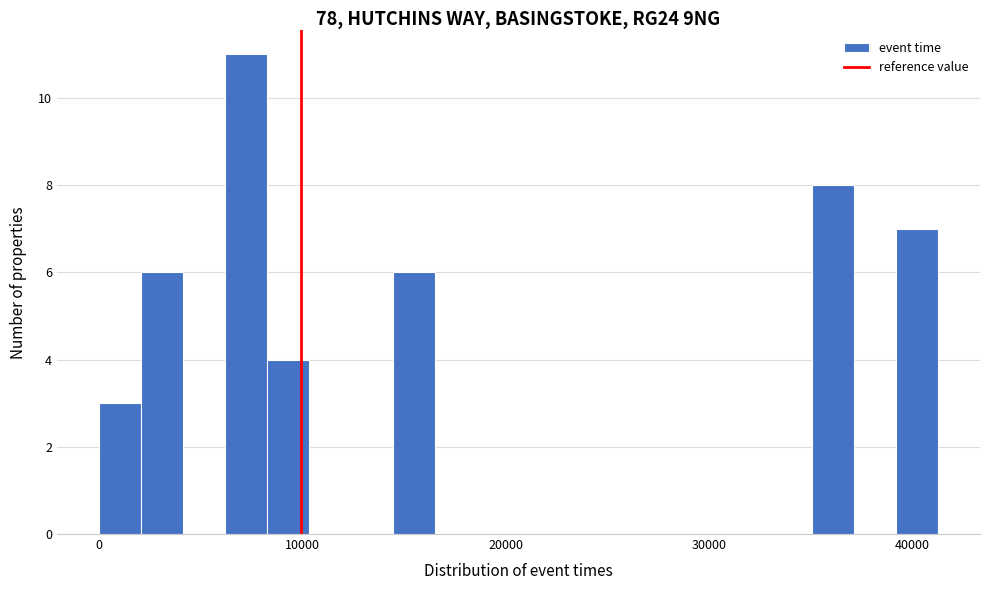

Read against the x-axis, roughly where is the centre of the tallest bar?

7000